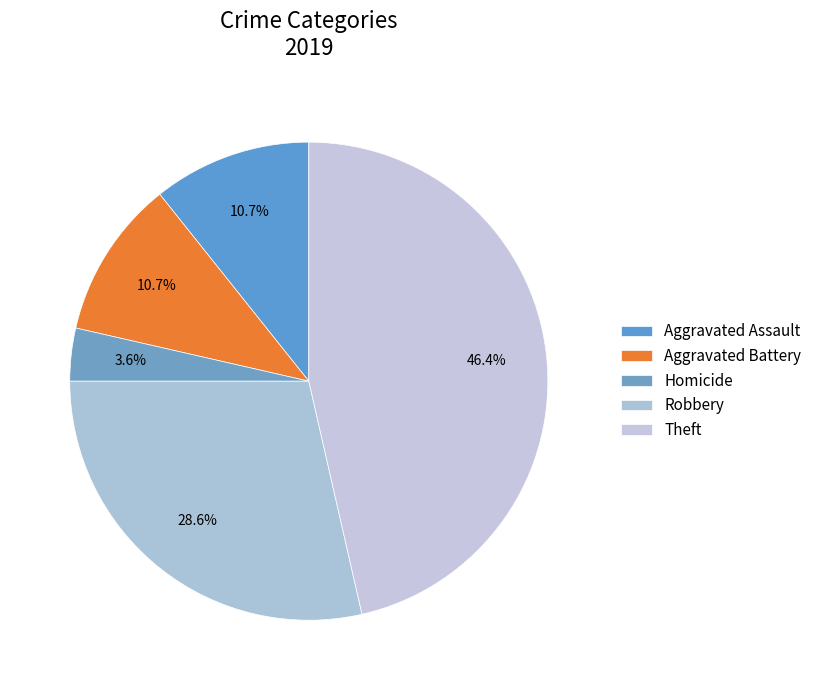

To the nearest percent, what portion does Aggravated Battery represent?

11%